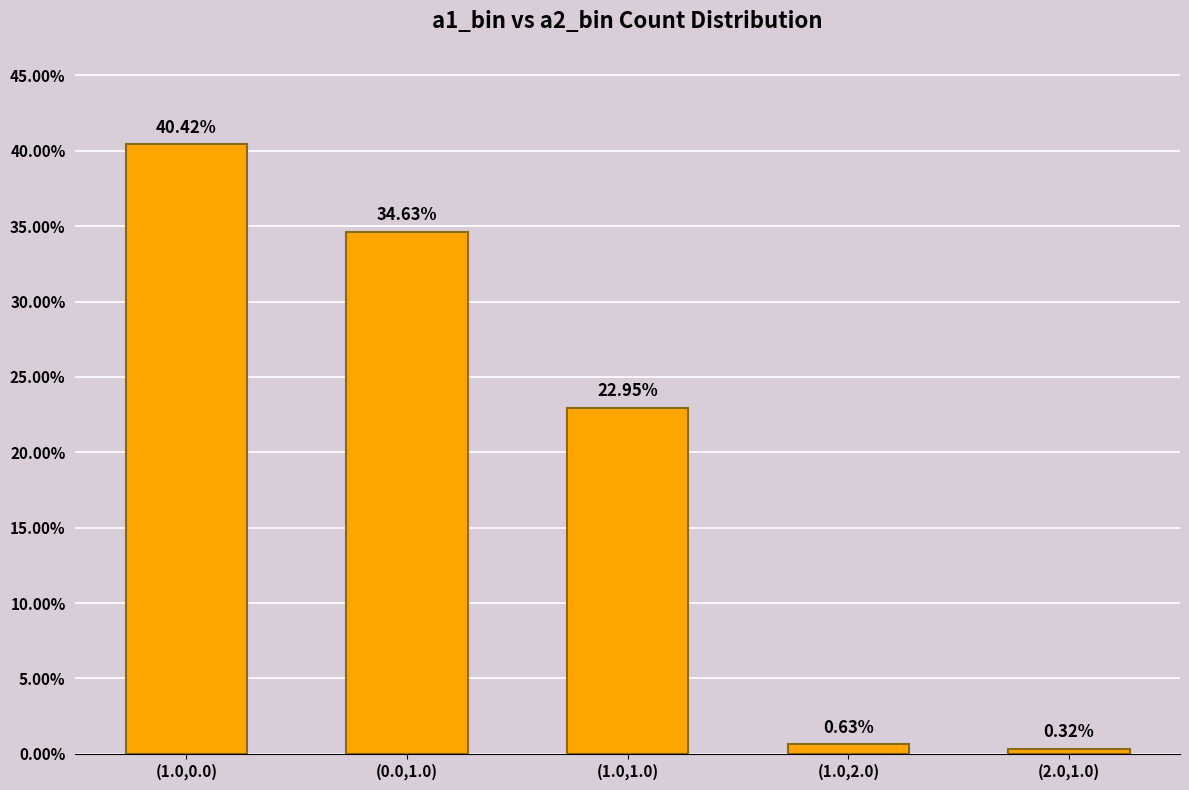

What is the sum of all values?

98.9